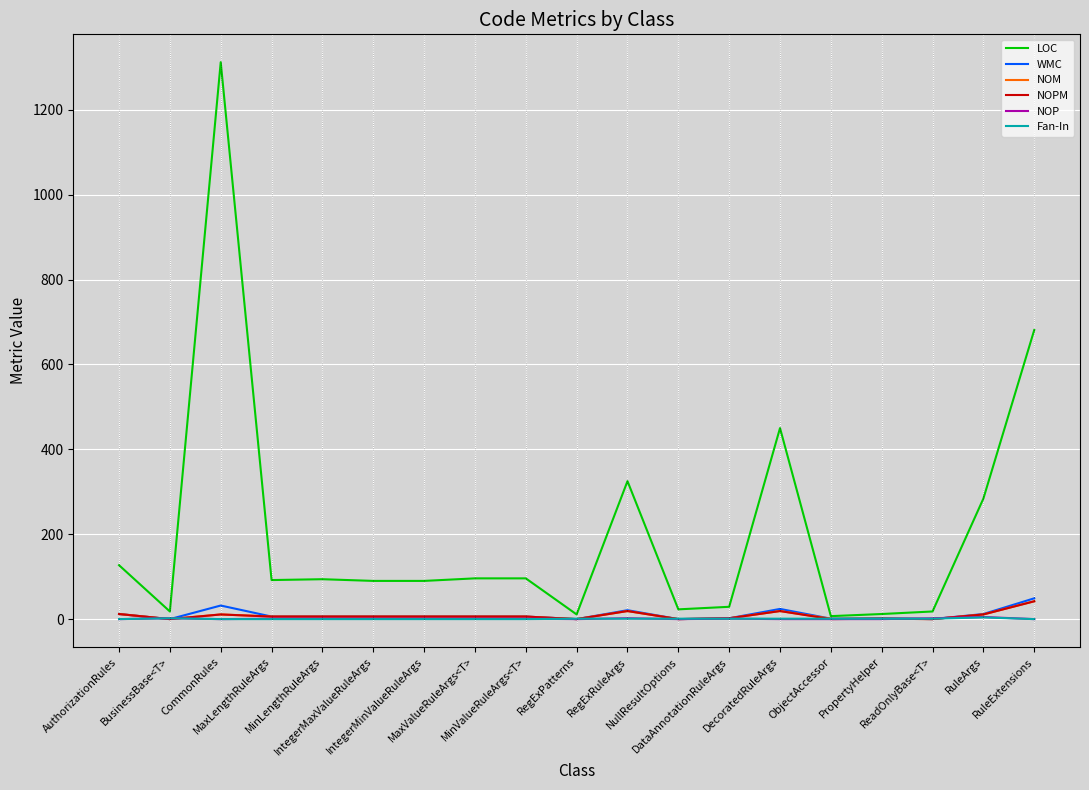

What is the average value of the WMC series?

10